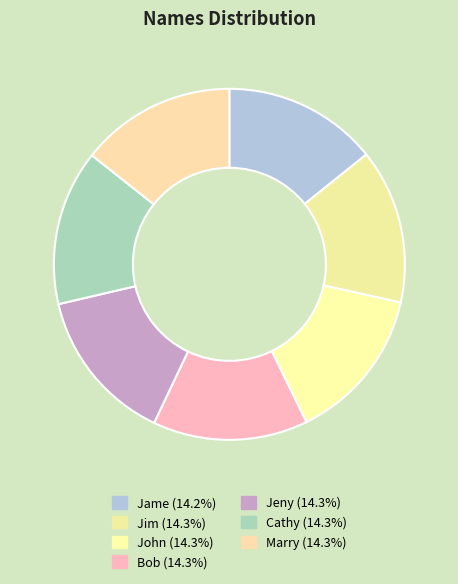

How much of the chart is everything except John?

85.7%